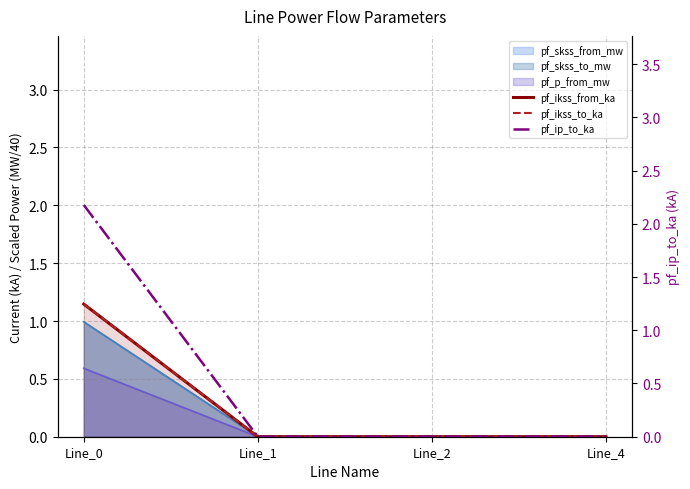

Does the chart have visible grid lines?

Yes